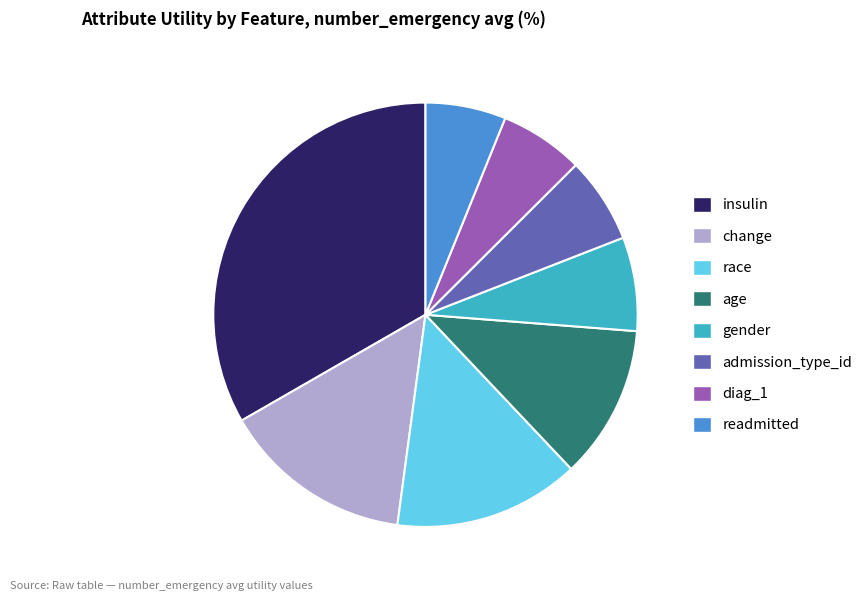

Is there a majority slice in this chart?

No